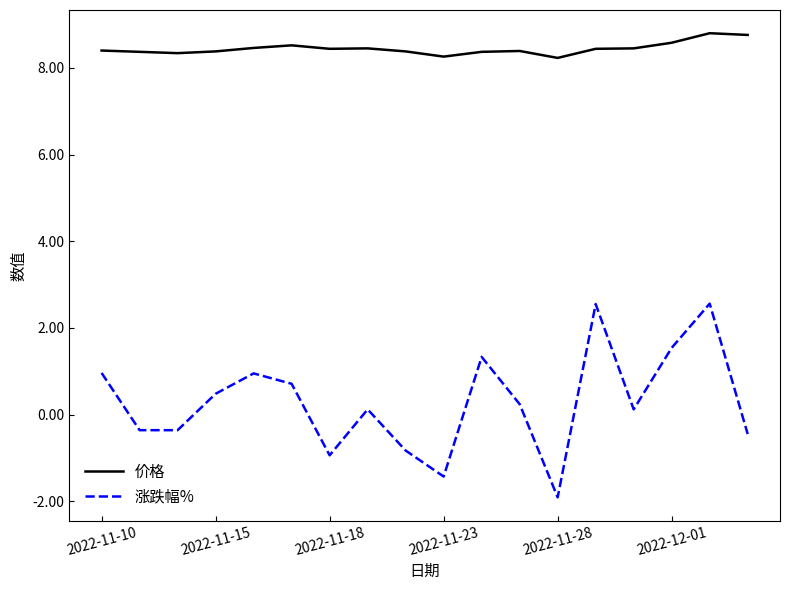

True or false: 价格 and 涨跌幅% cross at least once.

False